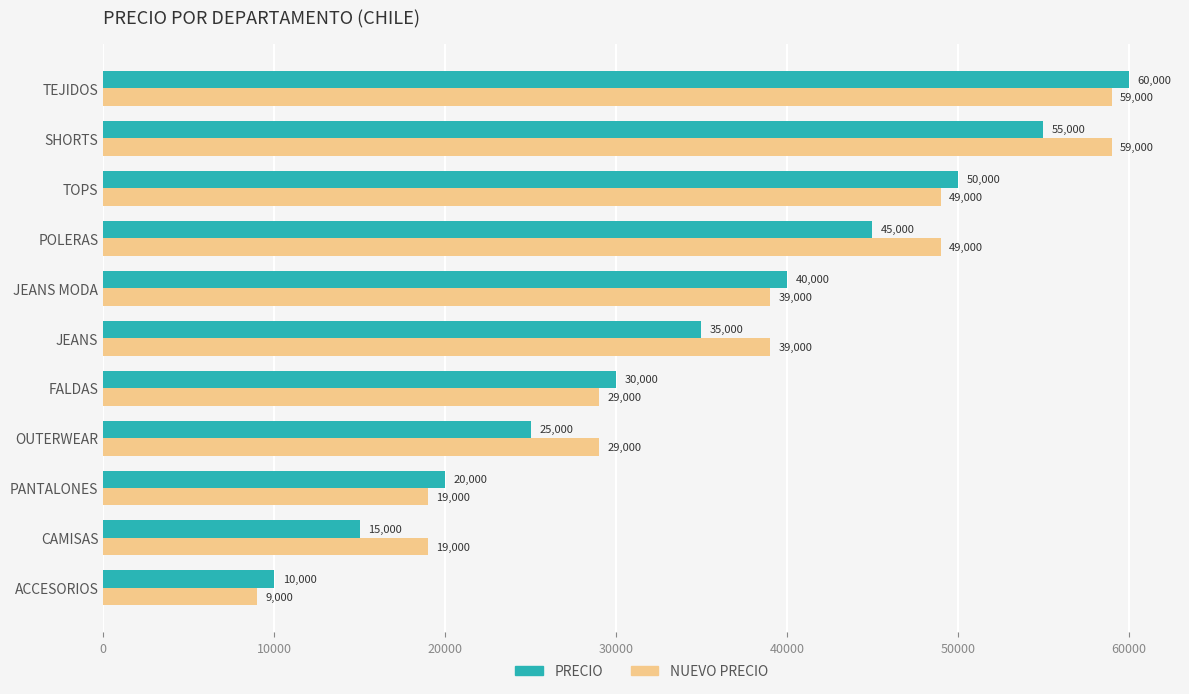

What is the difference between the maximum and minimum values in the NUEVO PRECIO series?

50000